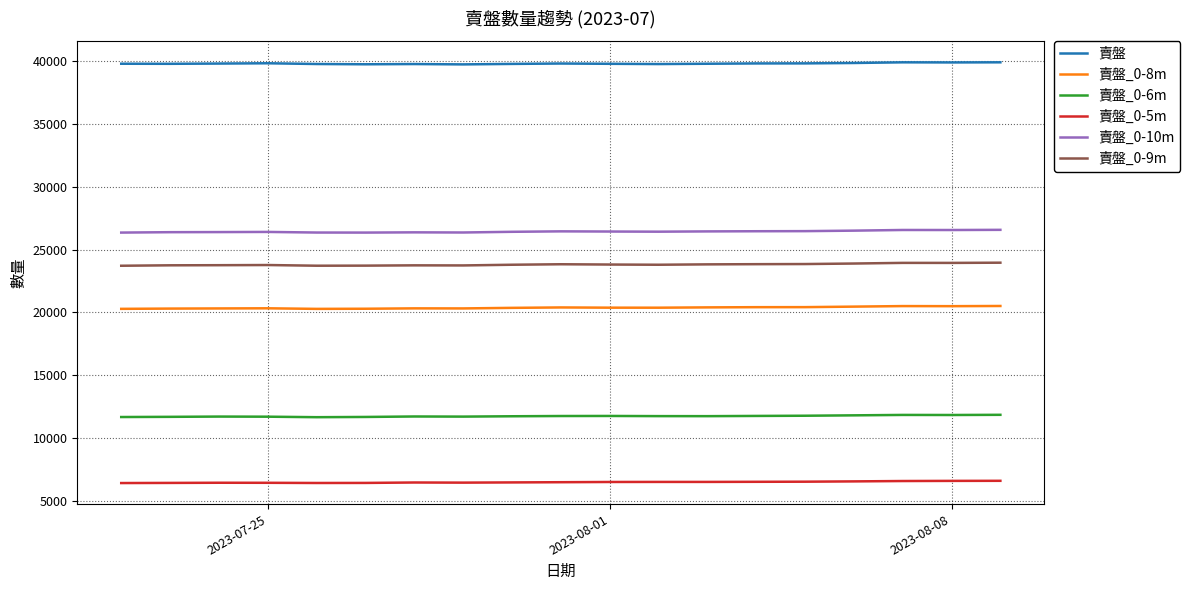

What is the highest value of the 賣盤_0-8m series?

20514